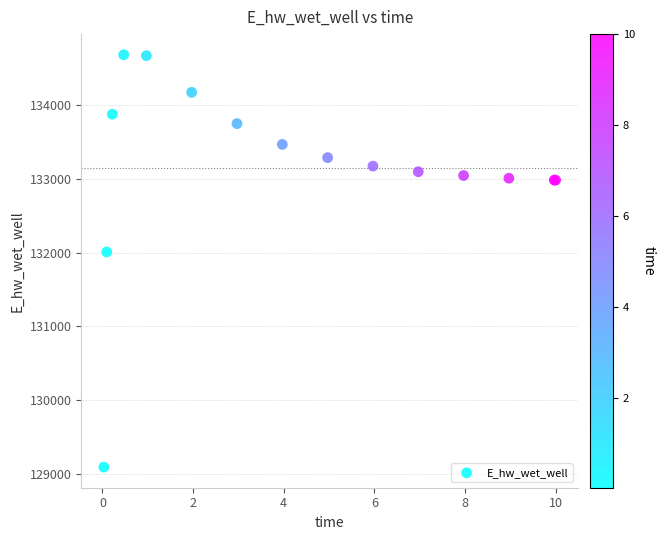

What Y value in the scatter plot is closest to 131889?

132010.9